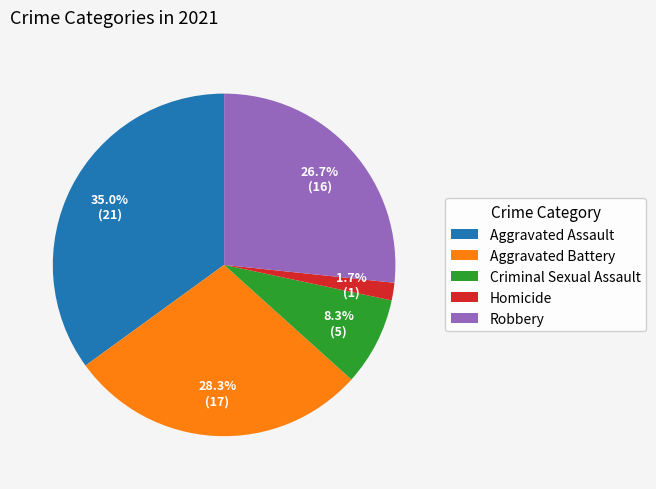

Does any single category account for the majority?

No